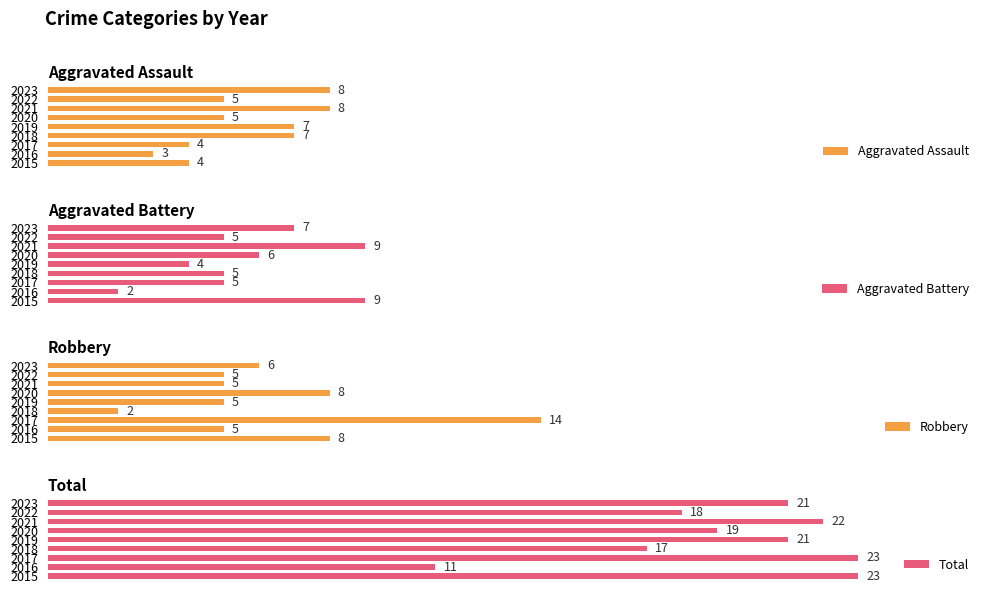

What is the value of the Aggravated Battery bar at the 2nd from the left?

2